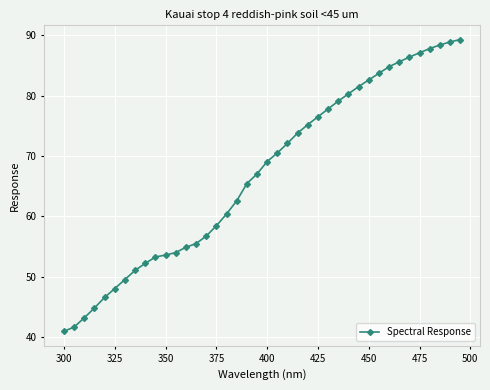

What is the value of the 15th point from the left?

56.7